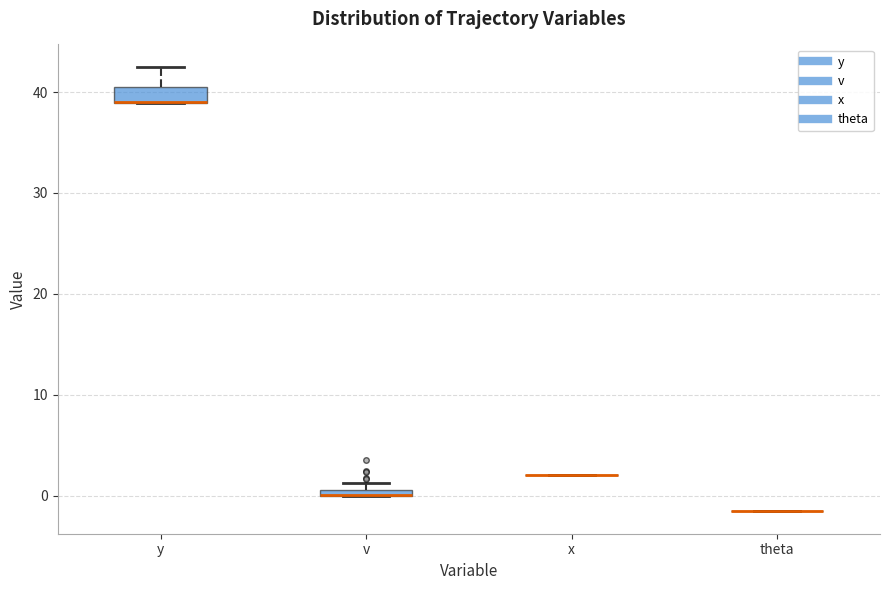

Where is the lower edge of the box for v on the y-axis? The values are not printed on the chart, so give them approximately, as read against the axis.

0